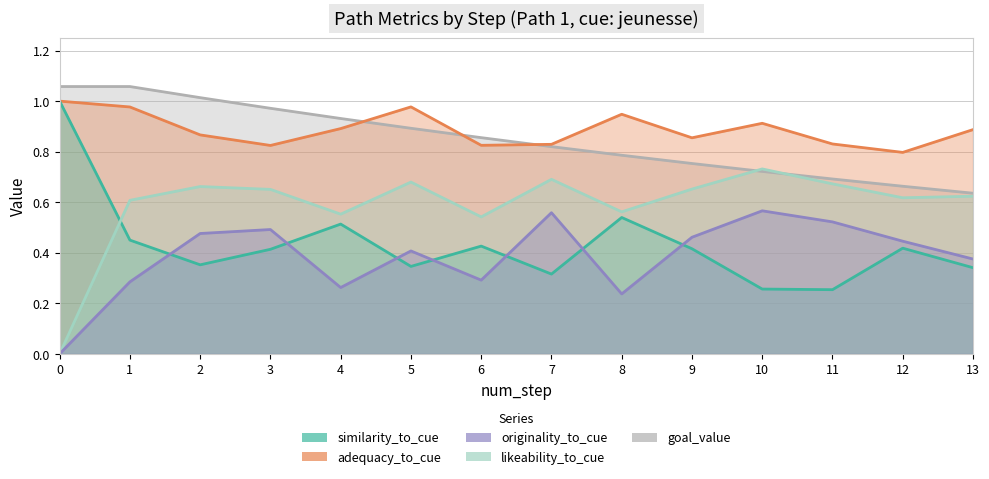

Reading left to right, extract all data points from this chart.

goal_value: 0=1.1	1=1.1	2=1.0	3=1.0	4=0.9	5=0.9	6=0.9	7=0.8	8=0.8	9=0.8	10=0.7	11=0.7	12=0.7	13=0.6
adequacy_to_cue: 0=1.0	1=1.0	2=0.9	3=0.8	4=0.9	5=1.0	6=0.8	7=0.8	8=0.9	9=0.9	10=0.9	11=0.8	12=0.8	13=0.9
similarity_to_cue: 0=1.0	1=0.5	2=0.4	3=0.4	4=0.5	5=0.3	6=0.4	7=0.3	8=0.5	9=0.4	10=0.3	11=0.3	12=0.4	13=0.3
likeability_to_cue: 0=0.0	1=0.6	2=0.7	3=0.7	4=0.6	5=0.7	6=0.5	7=0.7	8=0.6	9=0.7	10=0.7	11=0.7	12=0.6	13=0.6
originality_to_cue: 0=0.0	1=0.3	2=0.5	3=0.5	4=0.3	5=0.4	6=0.3	7=0.6	8=0.2	9=0.5	10=0.6	11=0.5	12=0.4	13=0.4